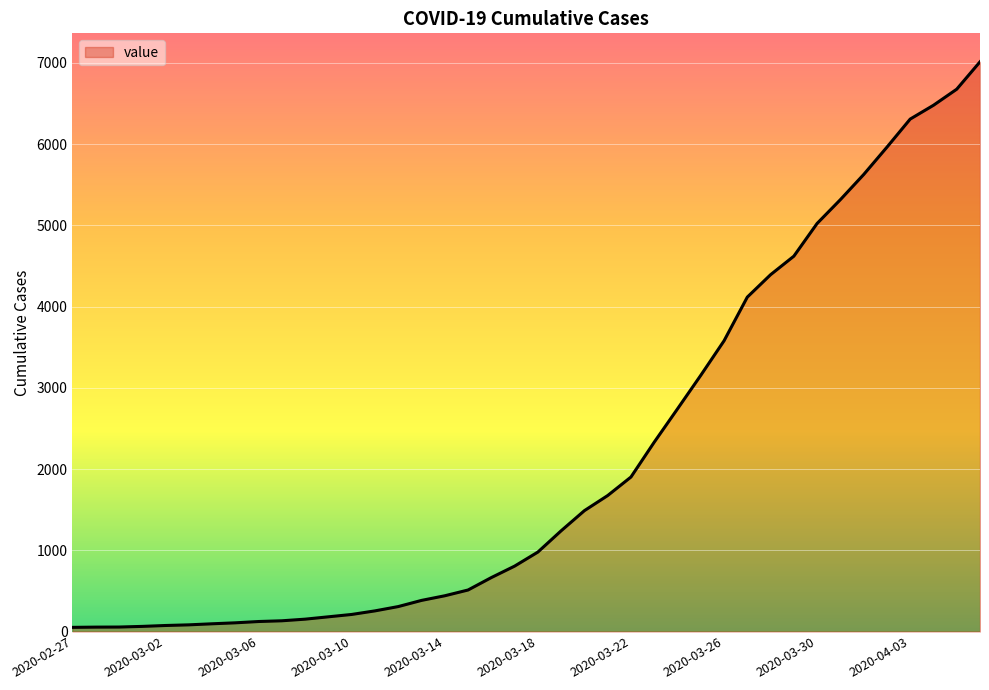

What is the difference between the maximum and minimum values?

6963